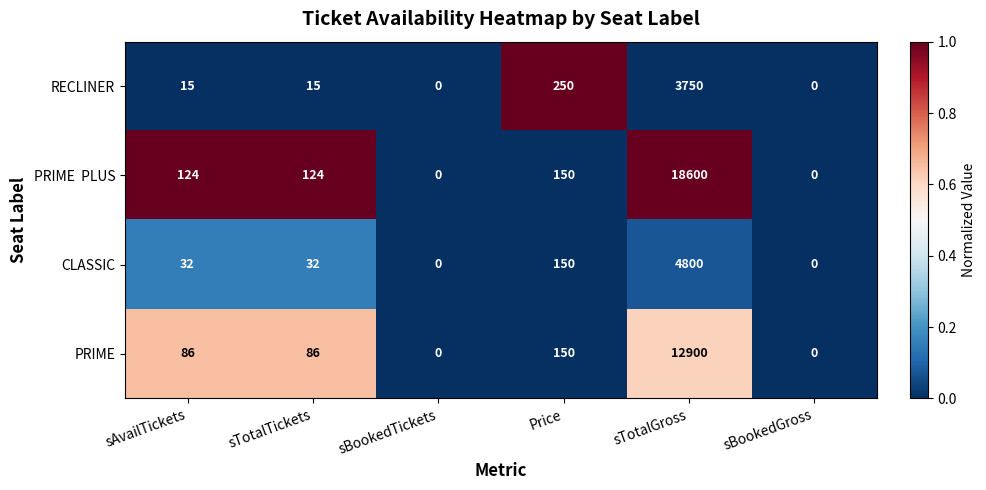

Is the value of RECLINER at sTotalGross greater than the value of CLASSIC at Price?

Yes